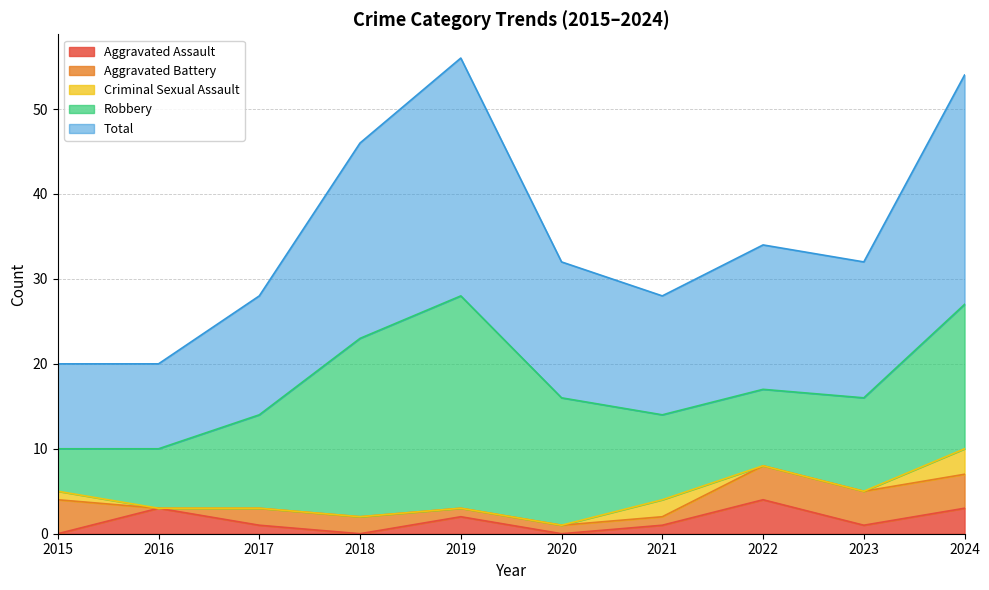

What is the difference between the Total values at 2018 and 2020?

7